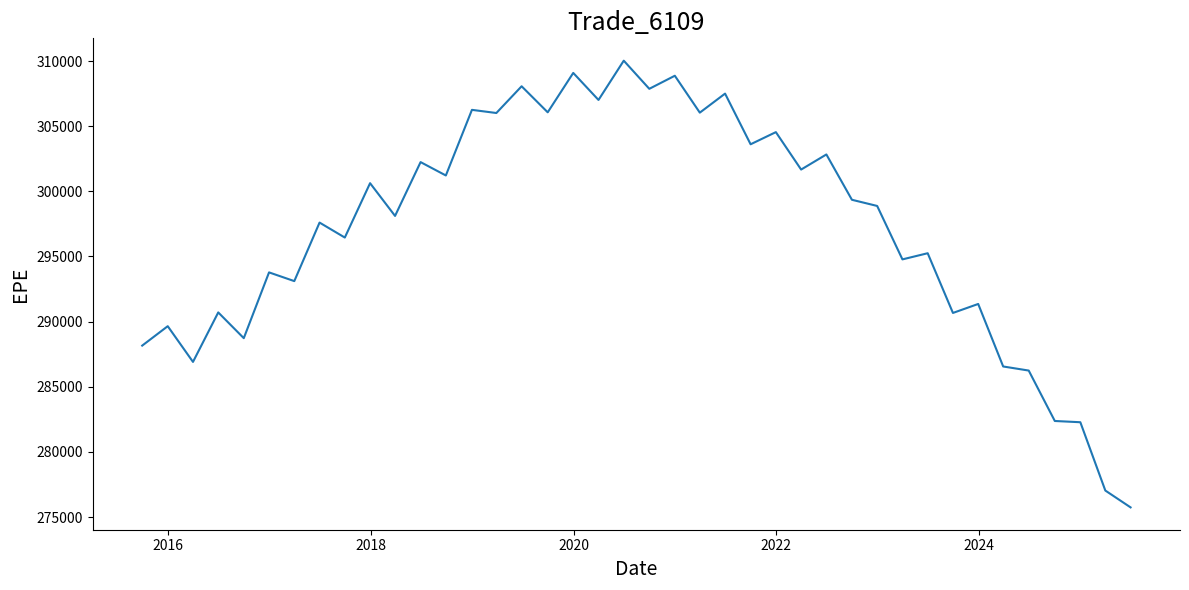

What is the maximum value shown in the chart?

310029